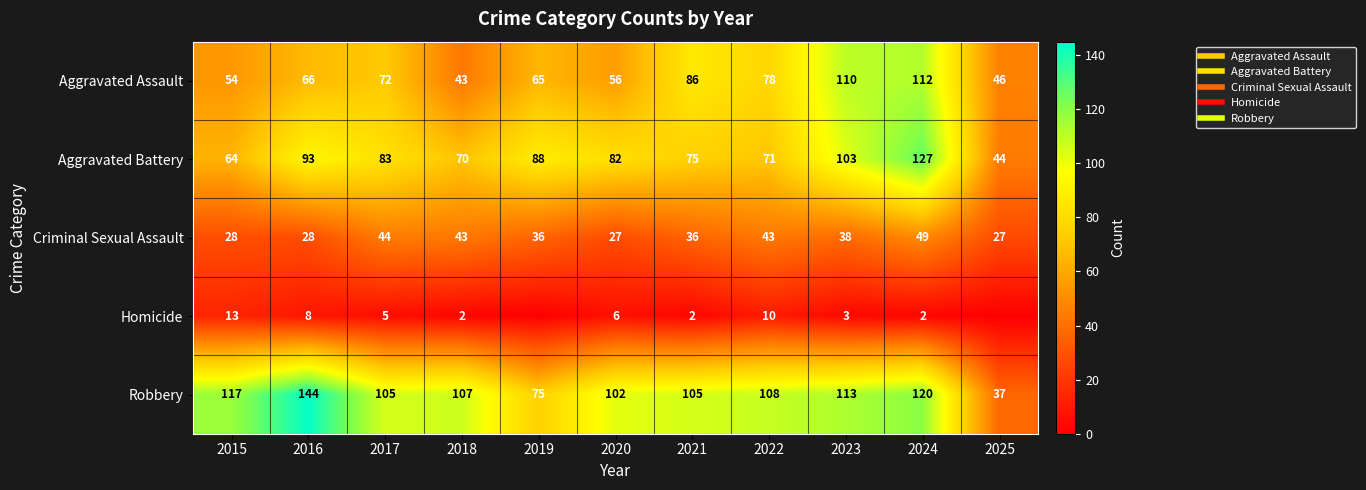

Which category has the highest value across all series?

2016